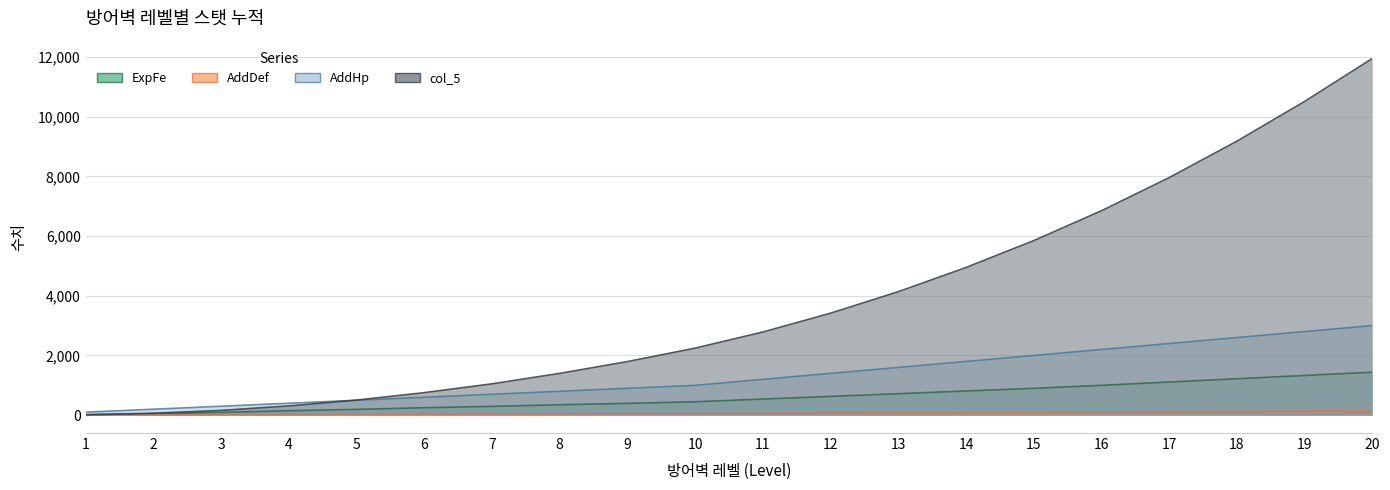

The value of col_5 at 3 is 160. True or false?

True